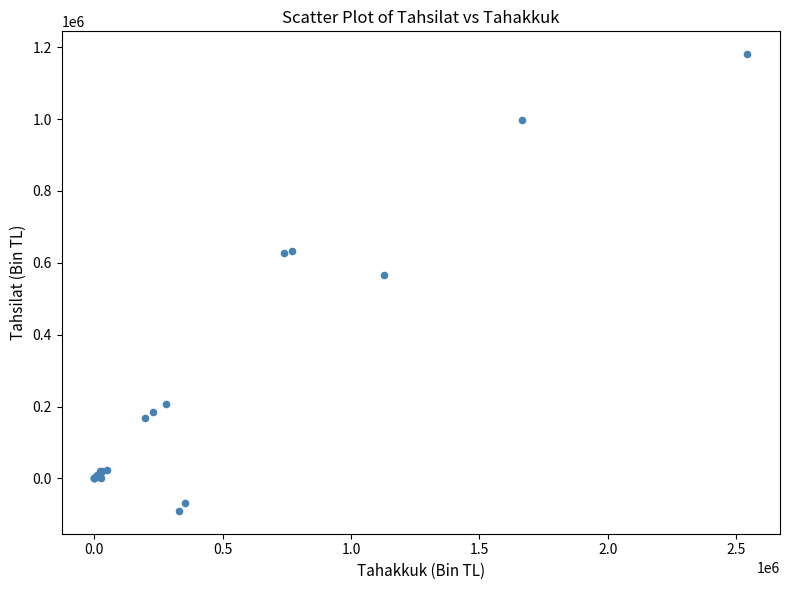

What Y value in the scatter plot is closest to 545147?

566688.6